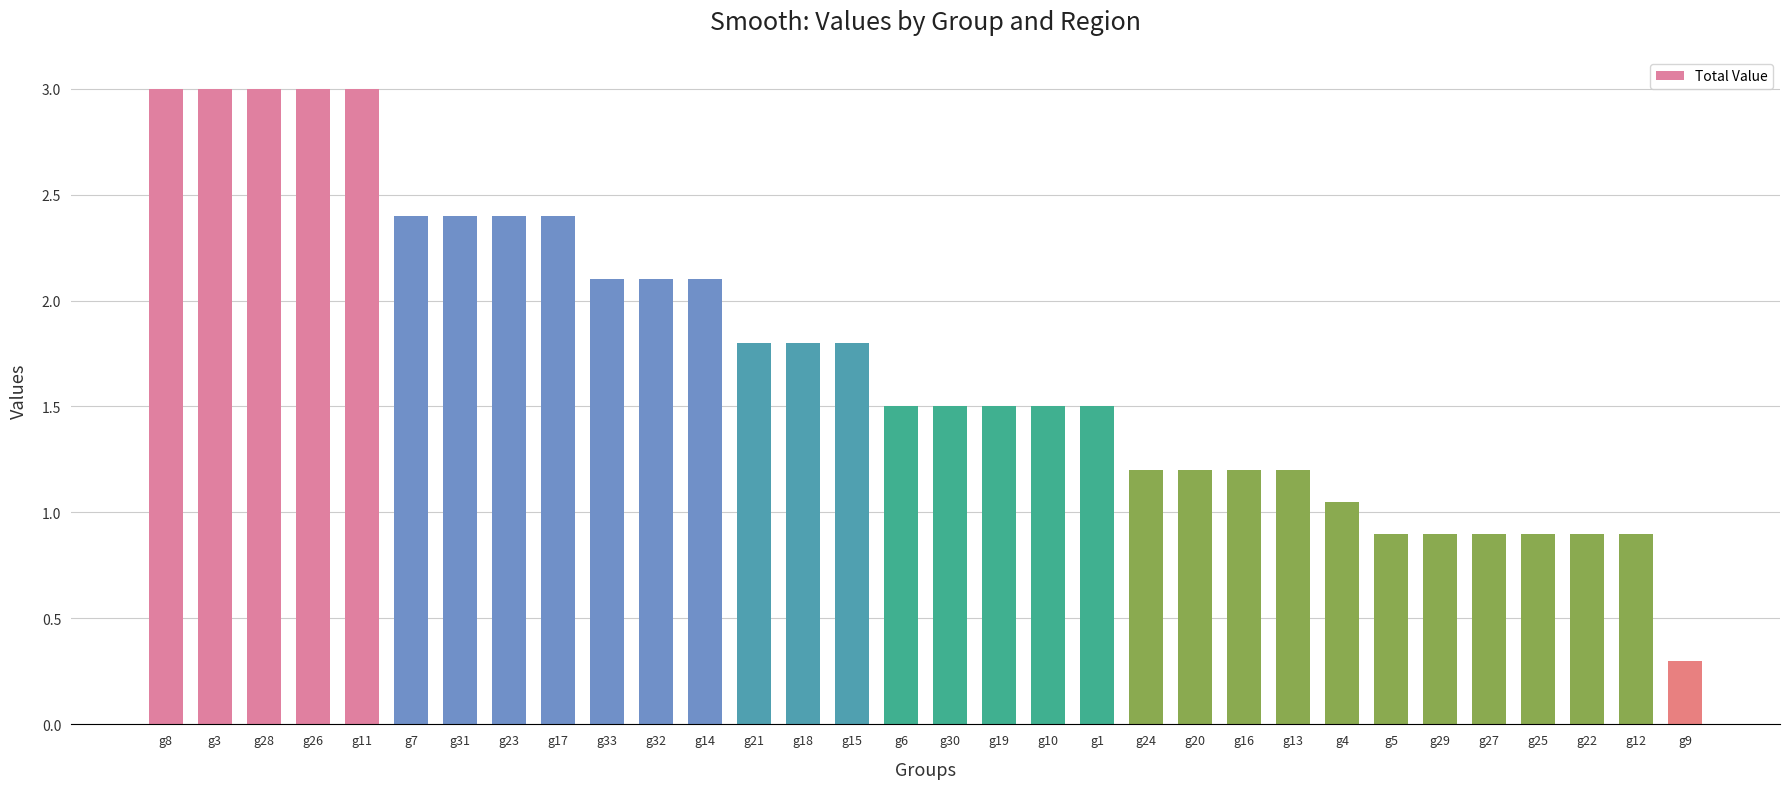

What is the difference between the maximum and minimum values?

2.7